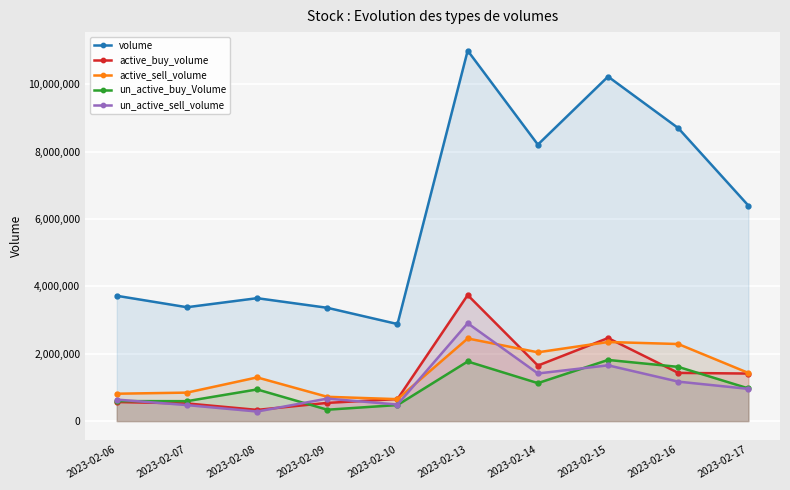

True or false: un_active_buy_Volume has a value of 128762 at 2023-02-10.

False